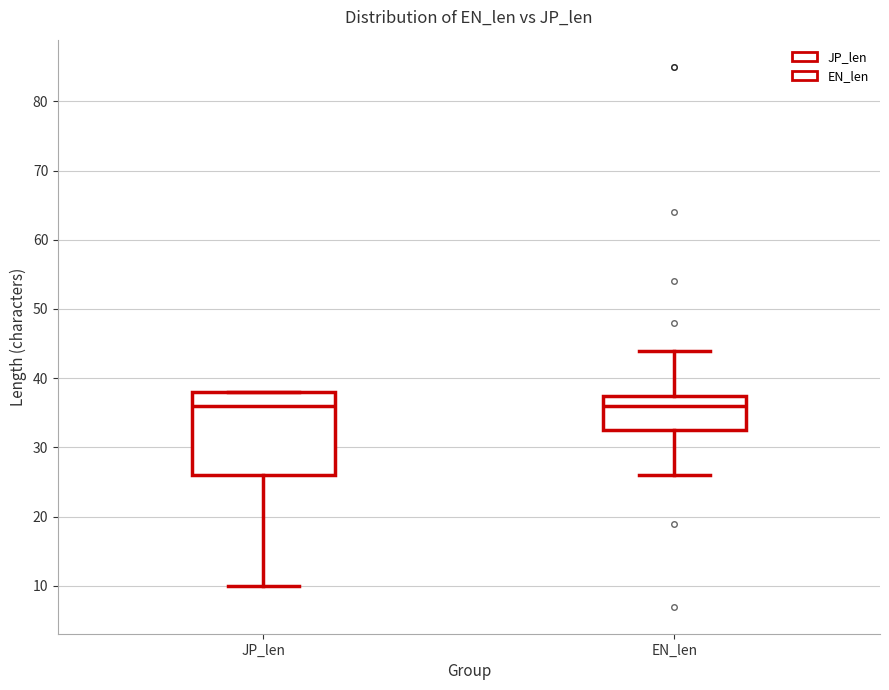

Reading left to right, transcribe this box plot: for each box, give where its median line is, the range the box spans, and where its two whiskers end, as read against the y-axis. The values are not printed on the chart, so give them approximately, as read against the axis.

JP_len: median 36, box 26 to 38, whiskers 10 to 38
EN_len: median 36, box 33 to 38, whiskers 26 to 44